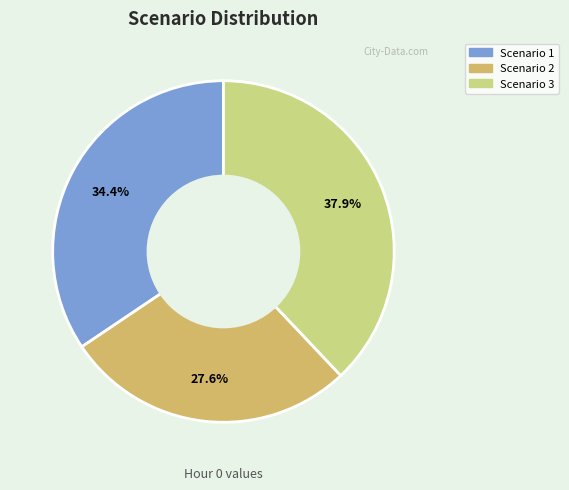

Is there a majority slice in this chart?

No